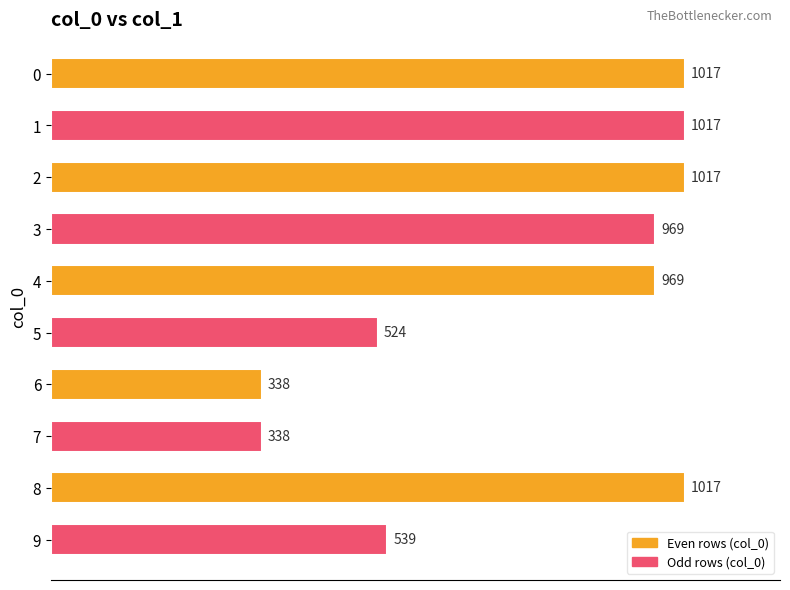

What is the difference between the maximum and second lowest values?

679